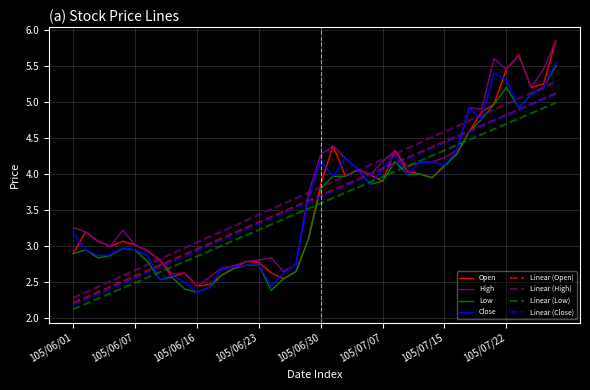

What is the smallest value displayed?

2.1